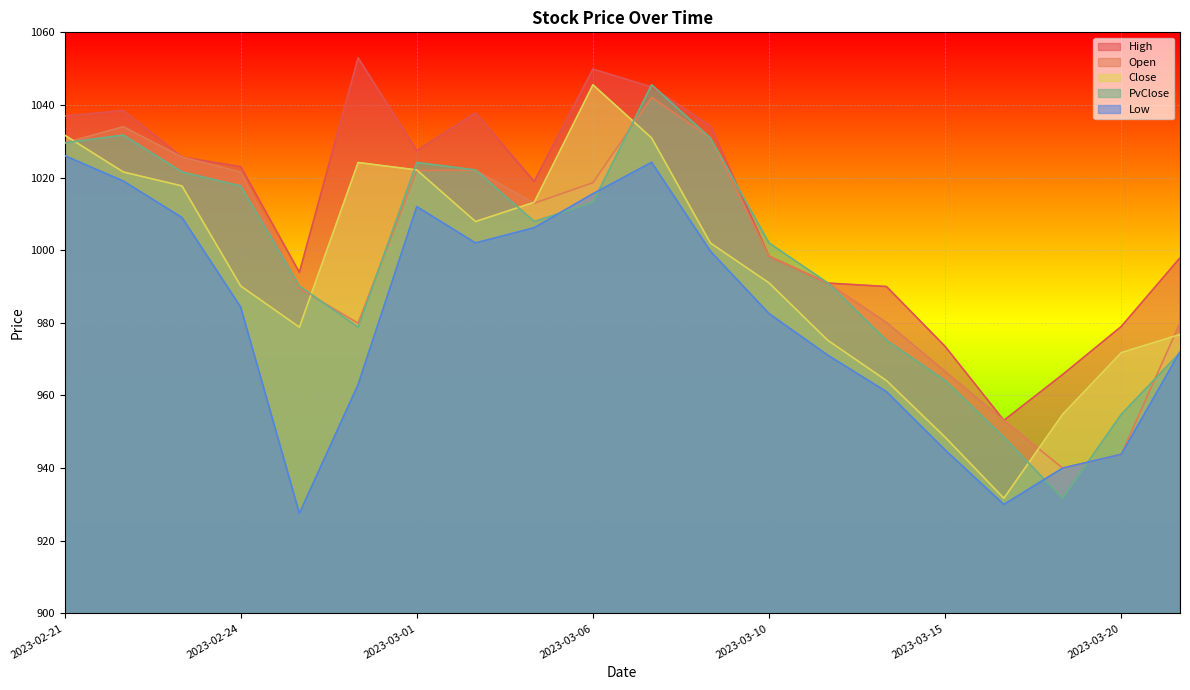

What is the maximum value shown in the chart?

1053.0